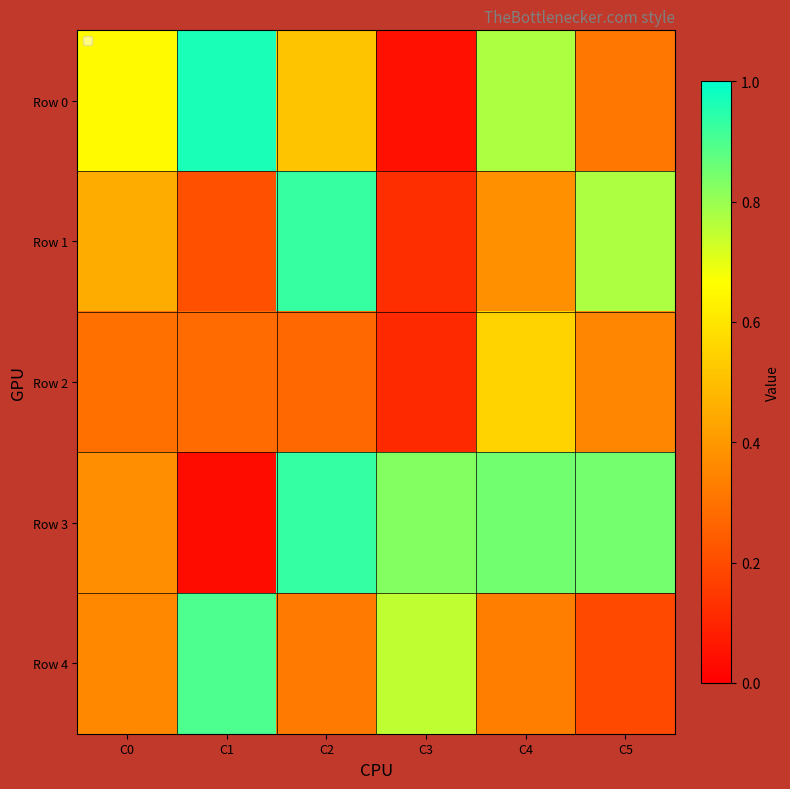

Which series has the largest total across all categories?

Row 3